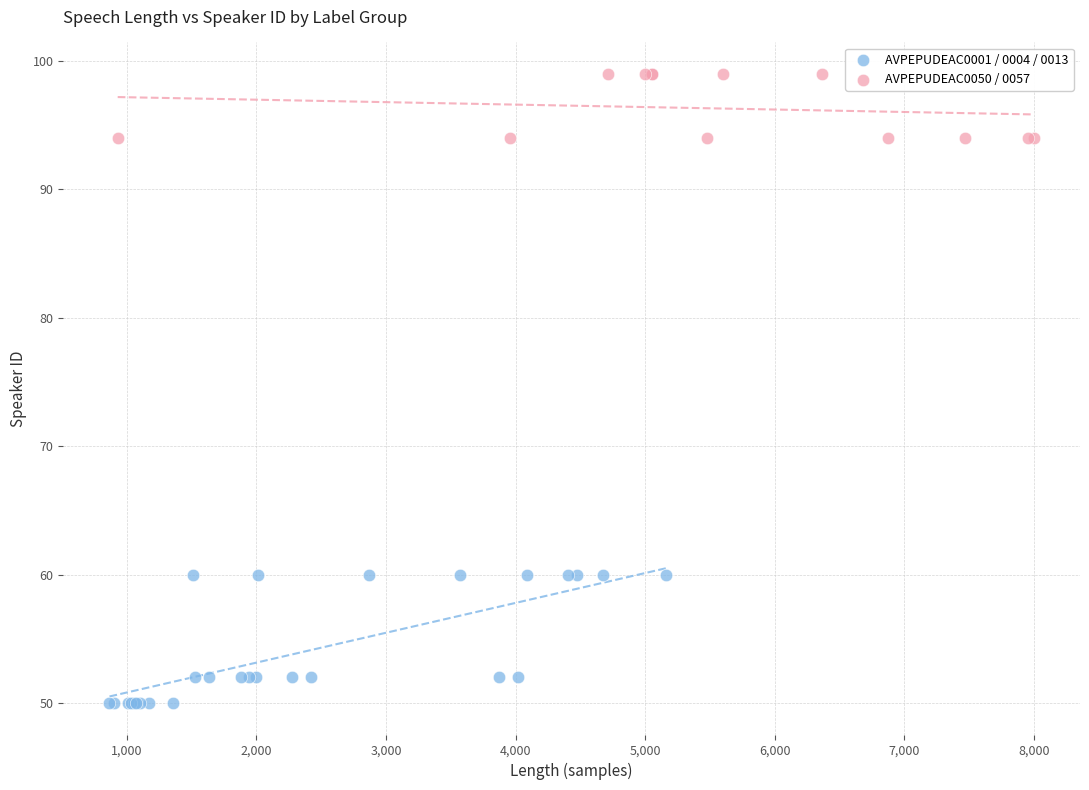

Which series contains the lowest Y value?

AVPEPUDEAC0001 / 0004 / 0013